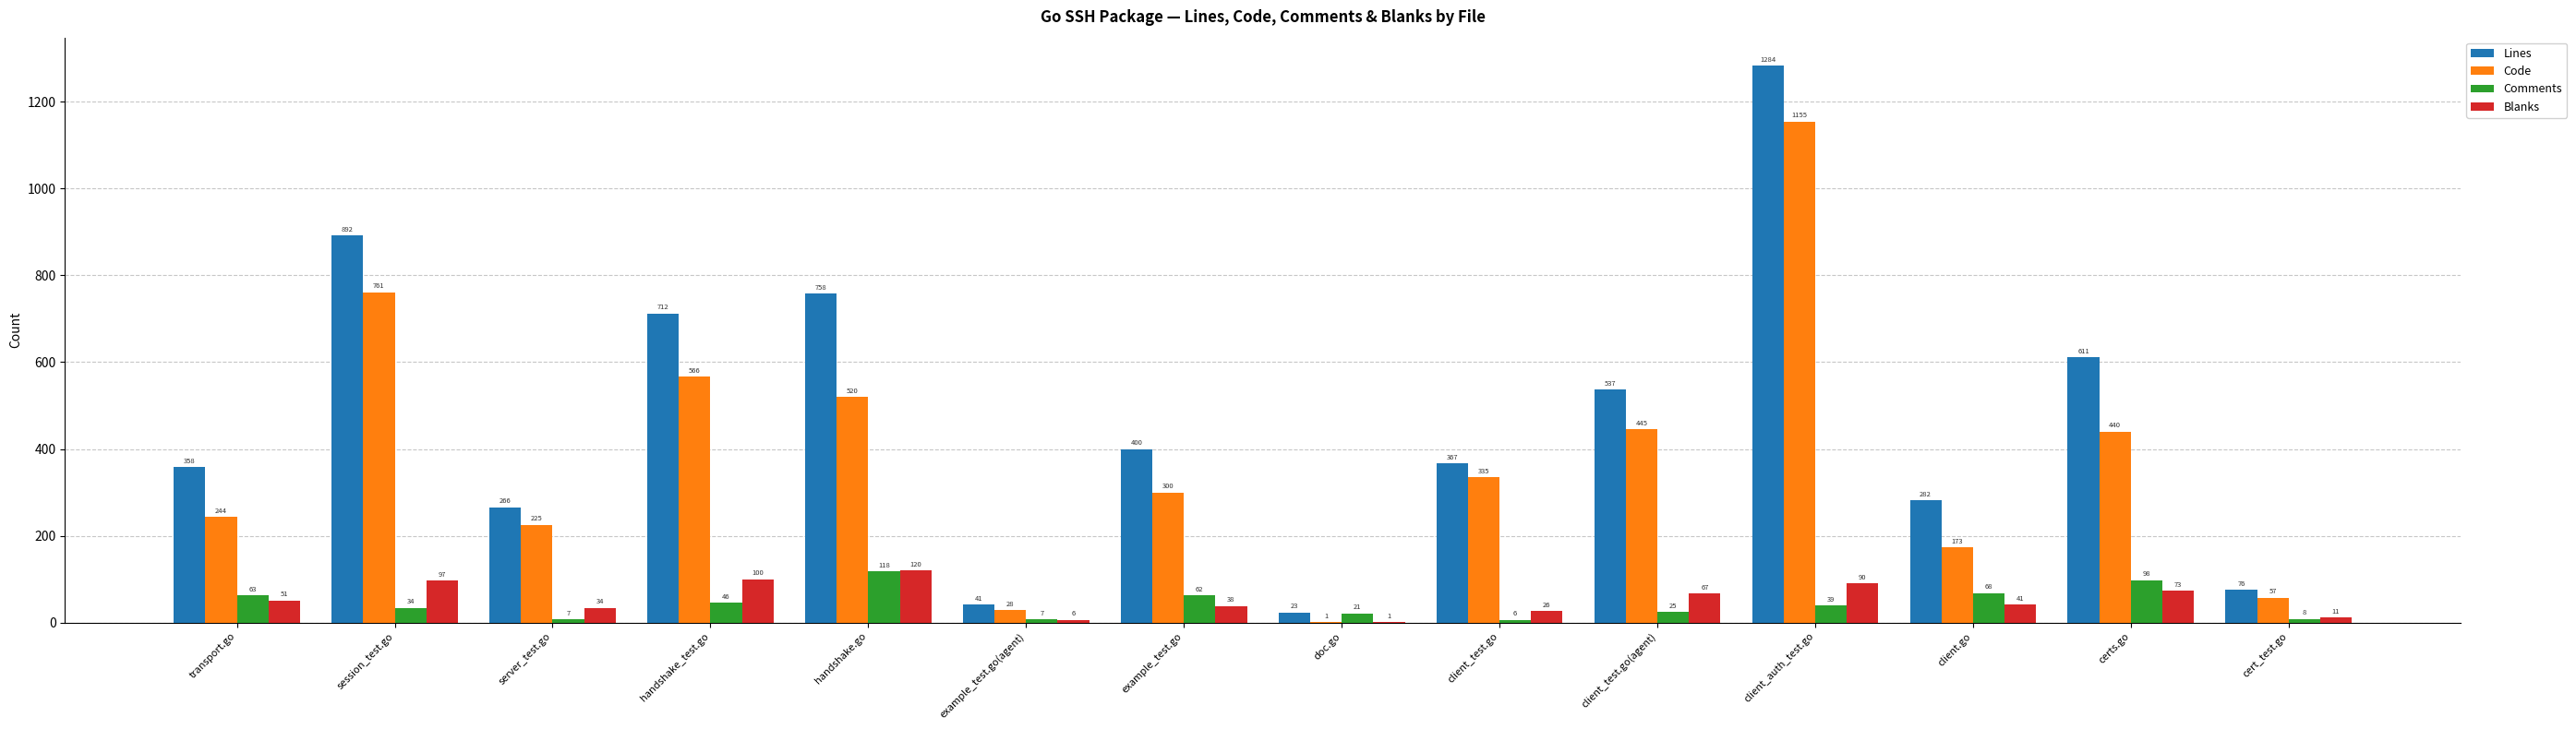

At which label does Code first exceed 335?

session_test.go